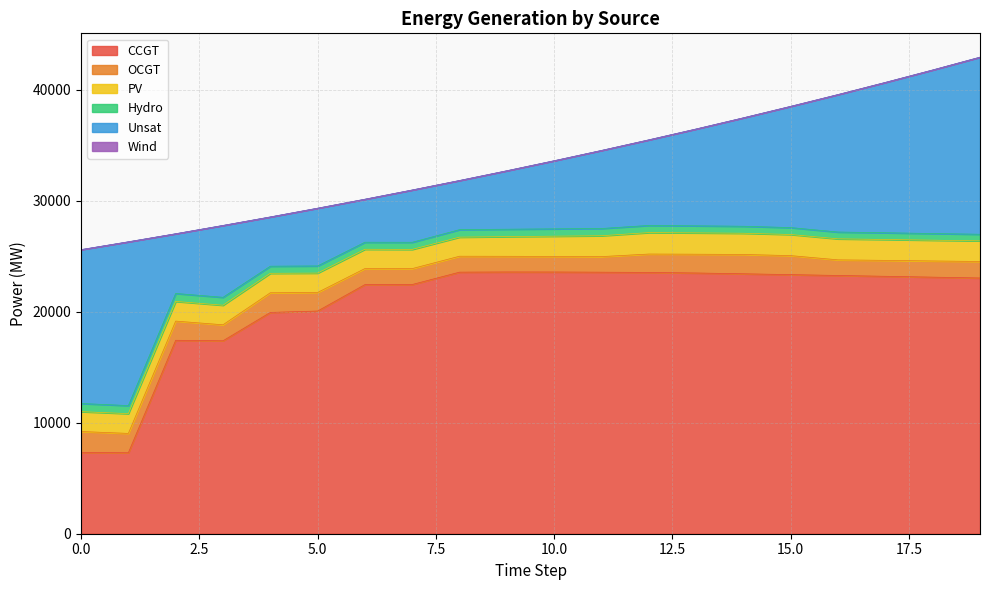

Does the chart have visible grid lines?

Yes